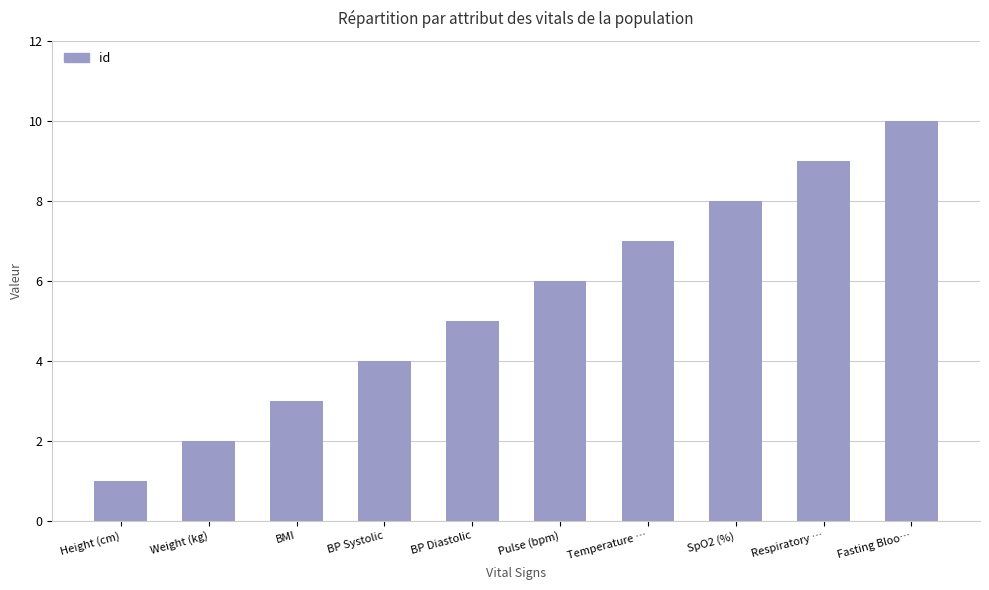

What is the difference between the maximum and second lowest values?

8